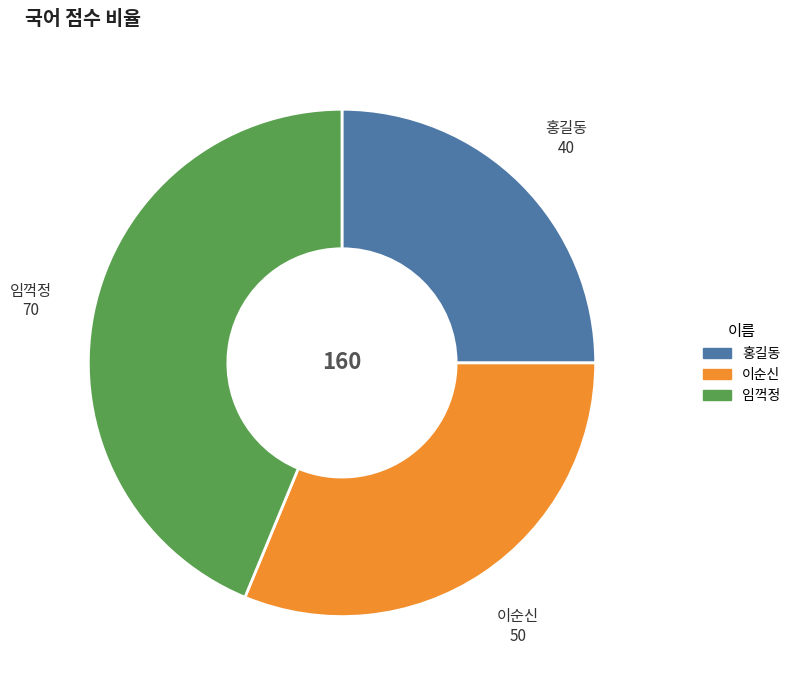

Does 임꺽정 represent more than half of the total?

No